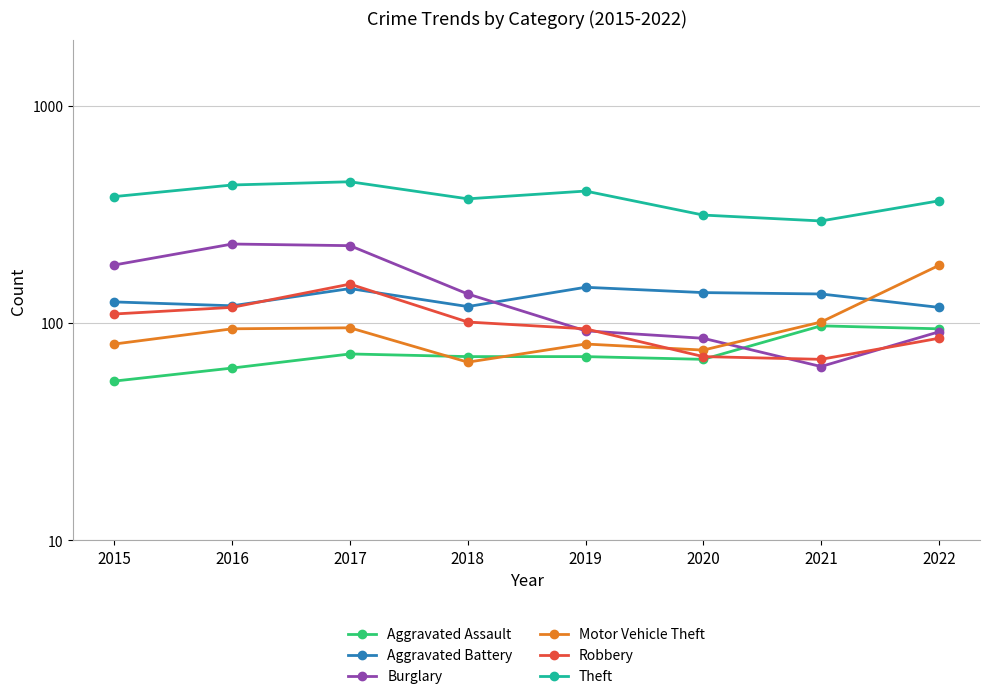

At which category does Robbery reach its first local peak?

2017